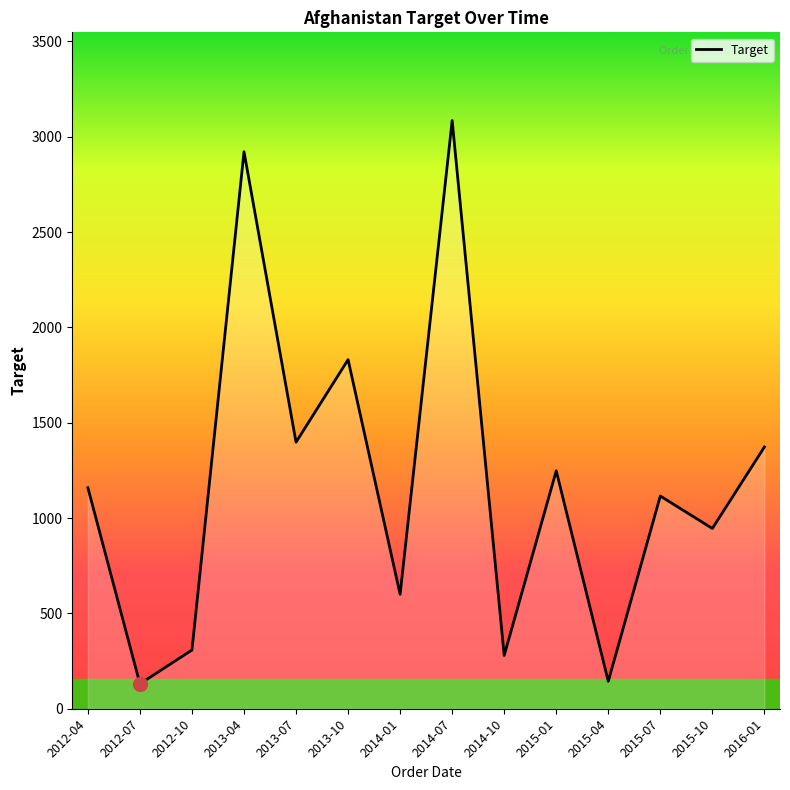

Is it true that the value at 2012-10 is 308.0?

True